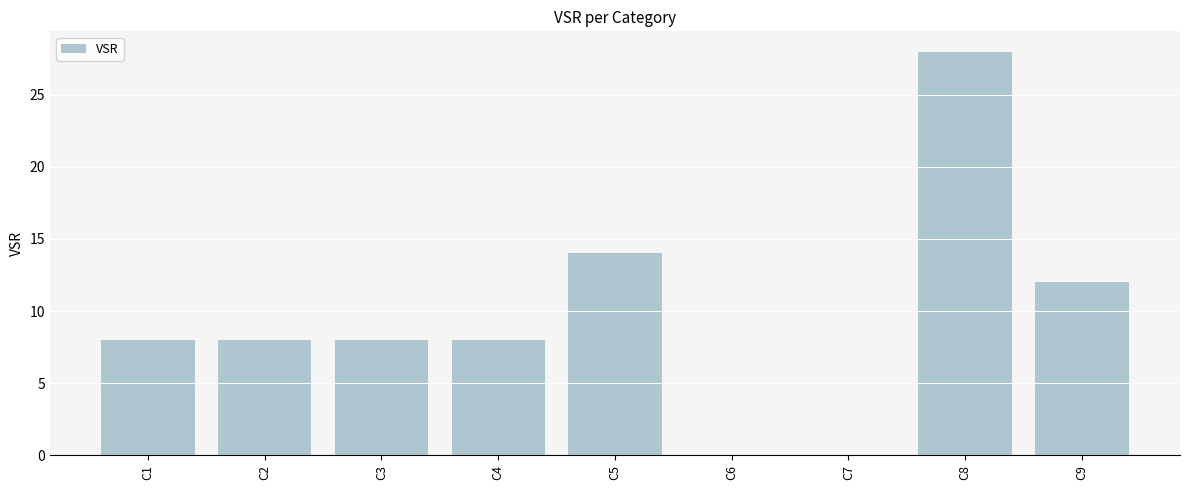

How many series are shown in this chart?

1